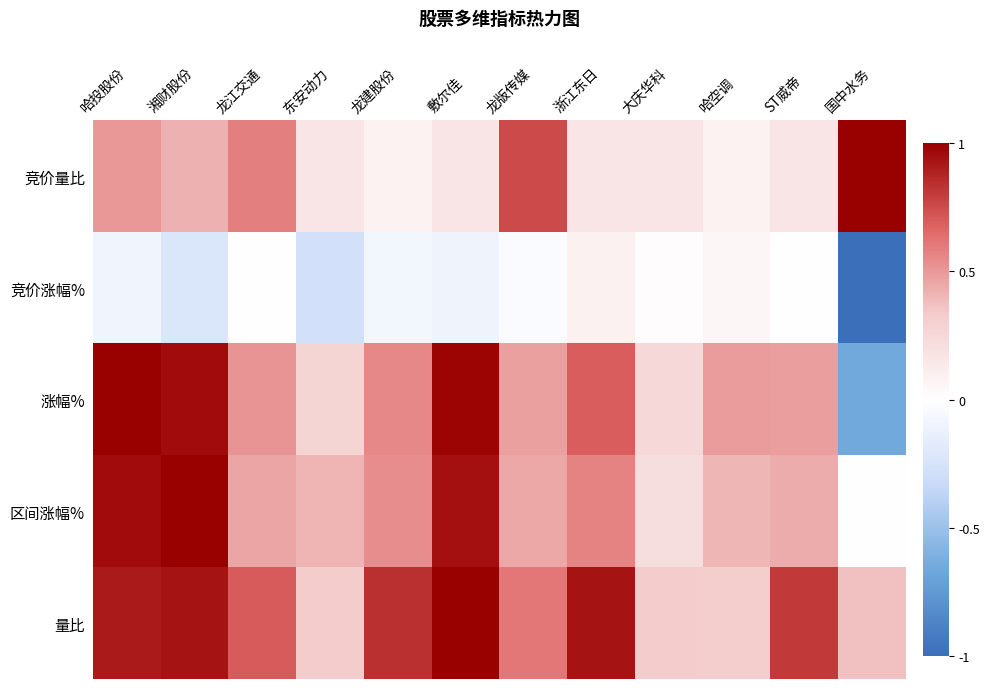

List the series in order of their peak value, highest first.

竞价量比, 涨幅%, 区间涨幅%, 量比, 竞价涨幅%